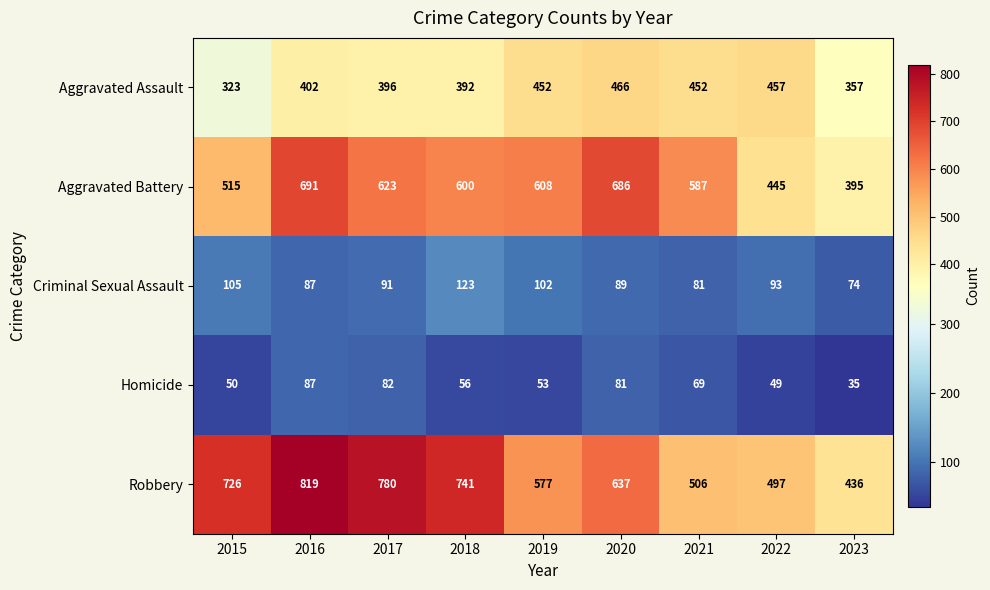

Which label corresponds to the smallest value in the chart?

2023